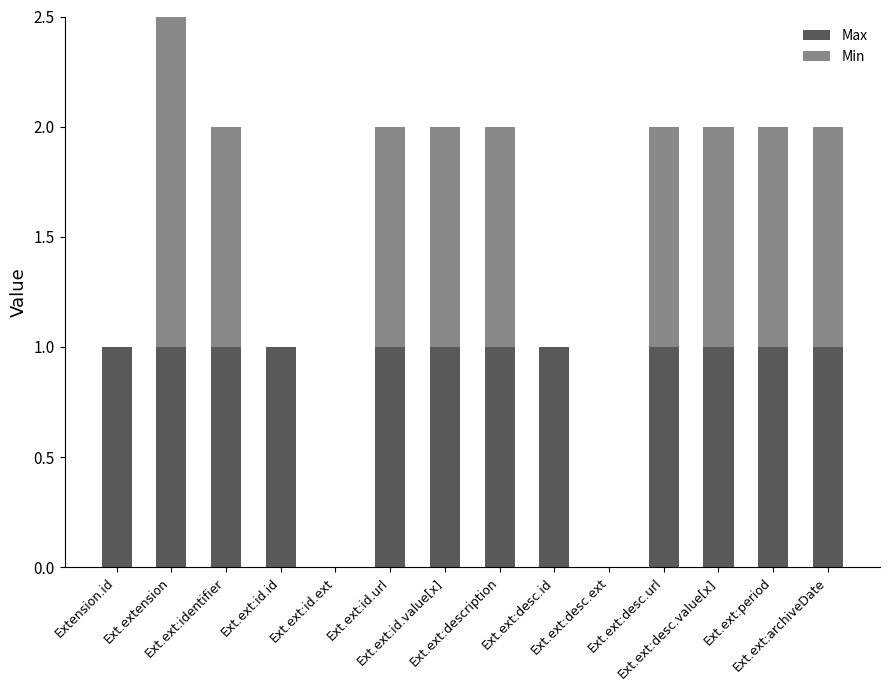

At how many categories does at least one series exceed 2?

1